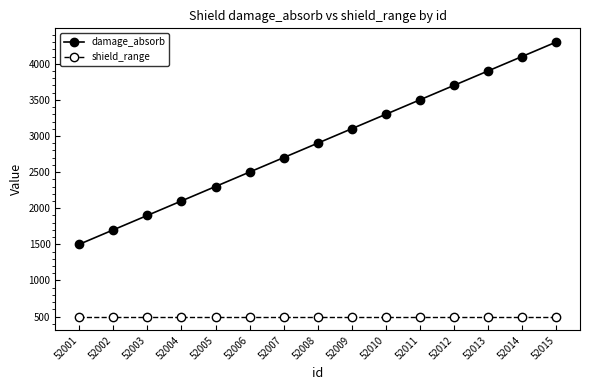

What is the difference between the highest and lowest values at 52012?

3200